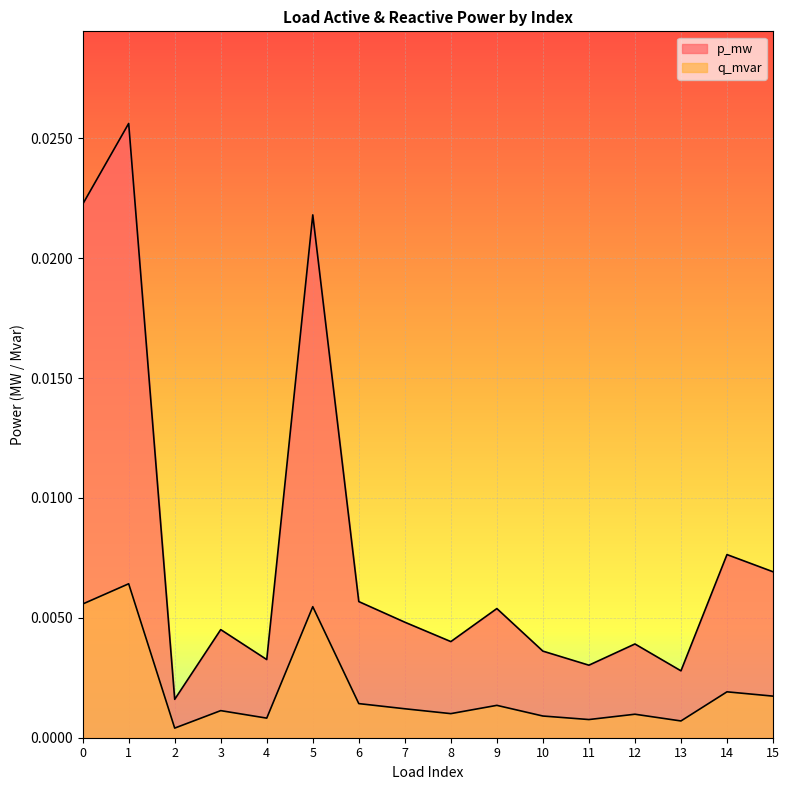

Which series has the largest total across all categories?

p_mw